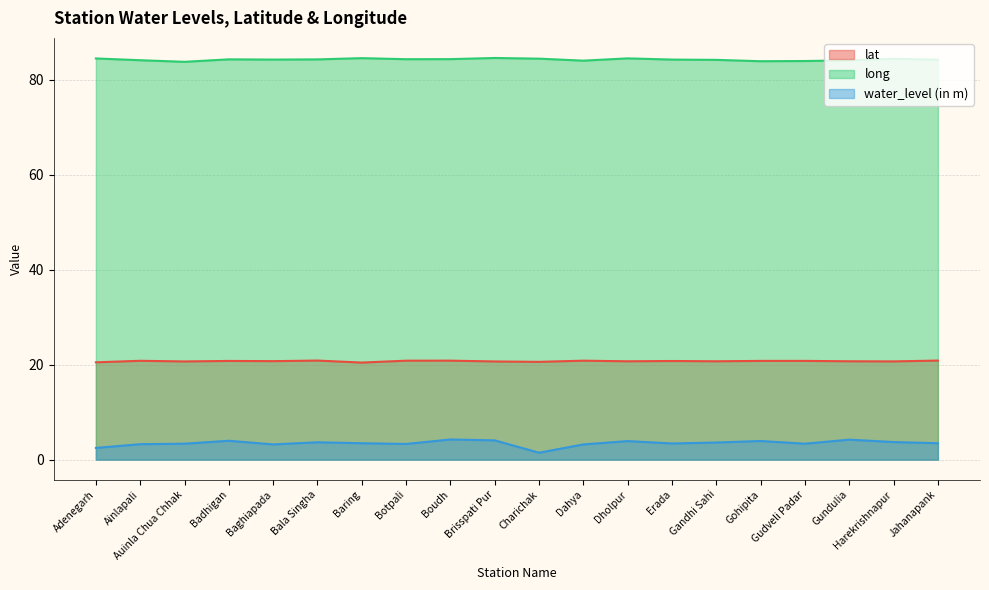

What is the greatest value displayed?

84.6